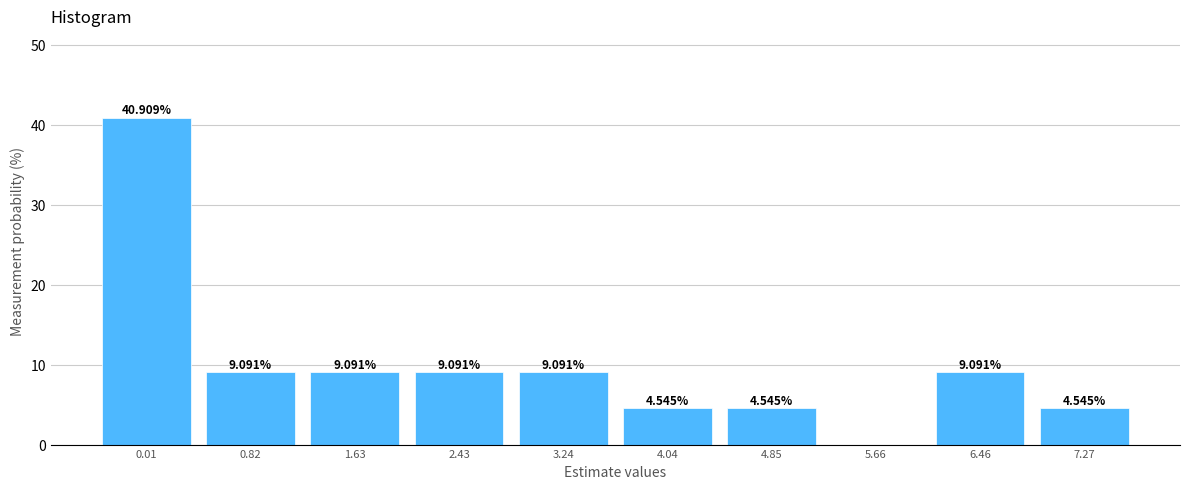

What is the sum of the values at 6.46 and 0.82?

18.2